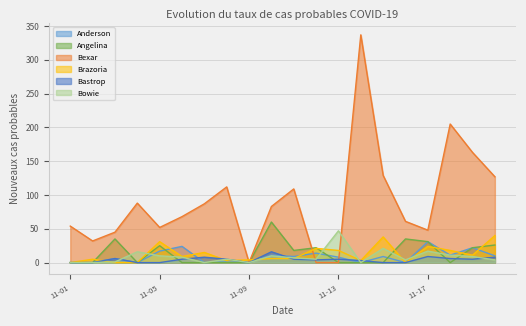

At 2020-11-18, list the series in order from largest to smallest.

Bexar, Brazoria, Anderson, Bowie, Bastrop, Angelina